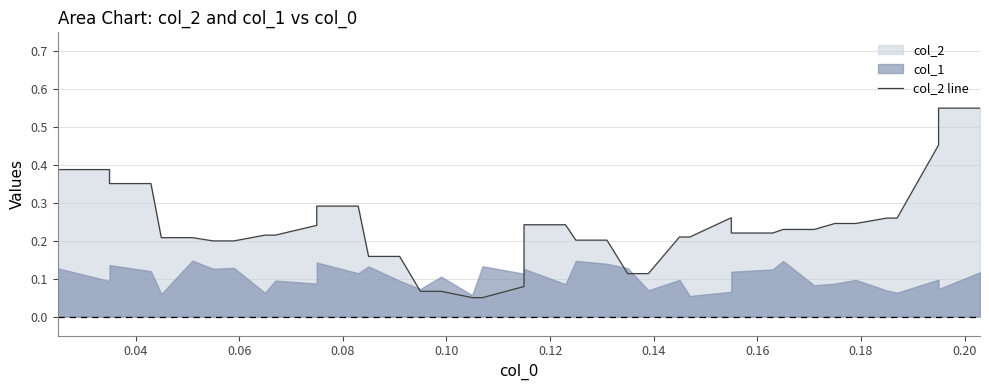

What is the greatest value displayed?

0.6